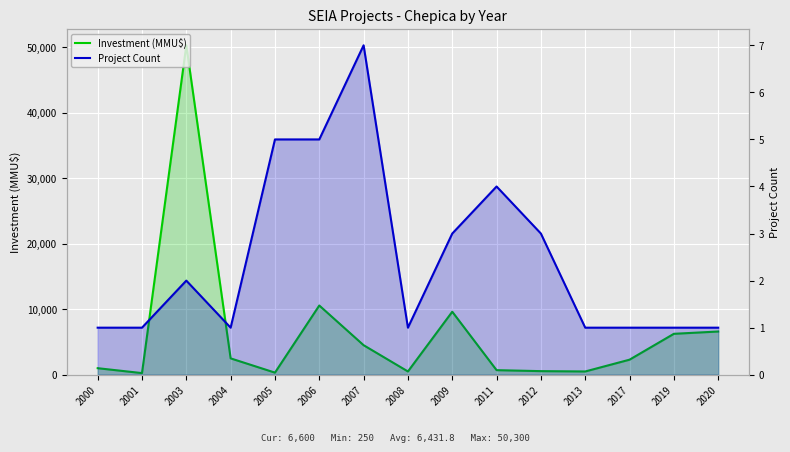

Is it true that Investment (MMU$) equals 536 at 2005?

False